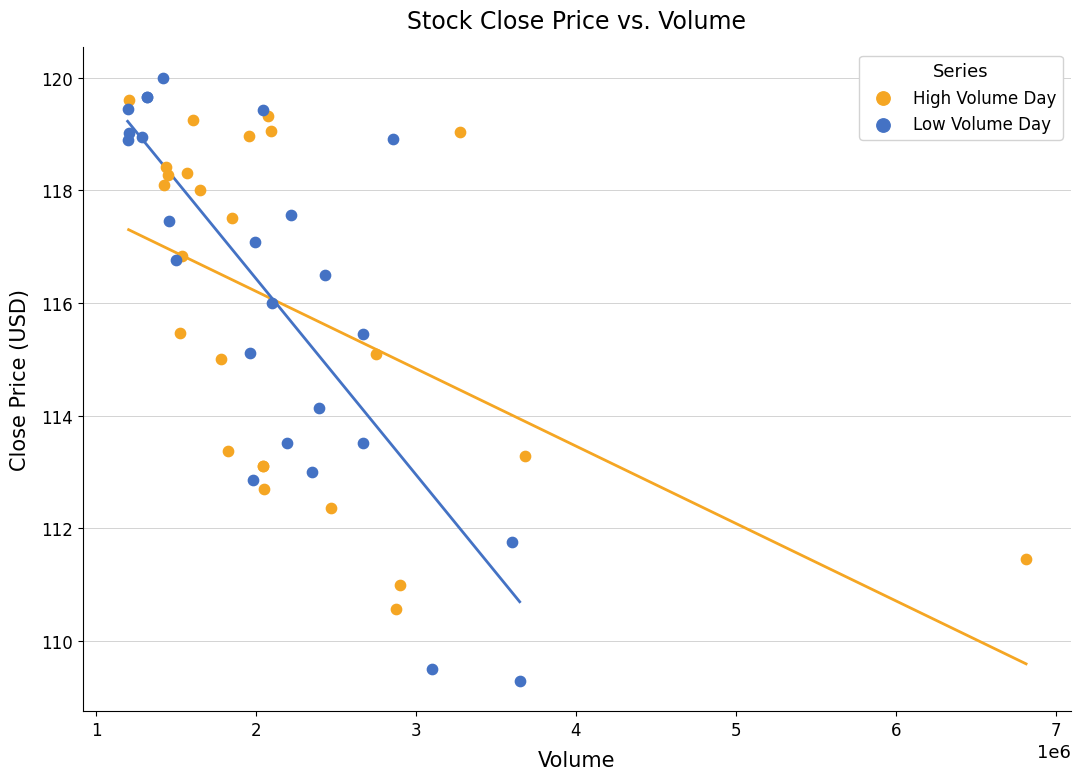

Which series has the largest Y range (max minus min)?

Low Volume Day